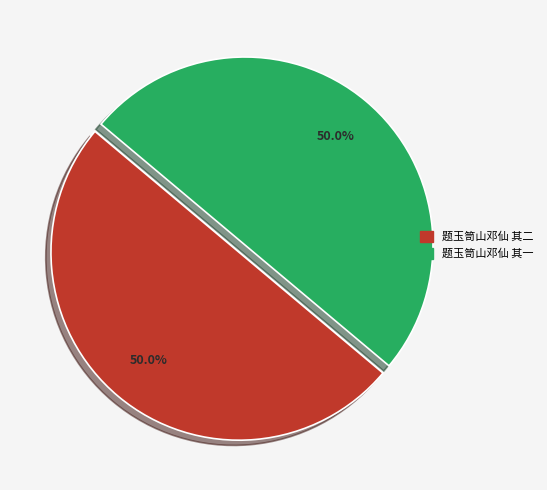

Approximately how many times larger is the value at 题玉笥山邓仙 其二 compared to 题玉笥山邓仙 其一?

1.0